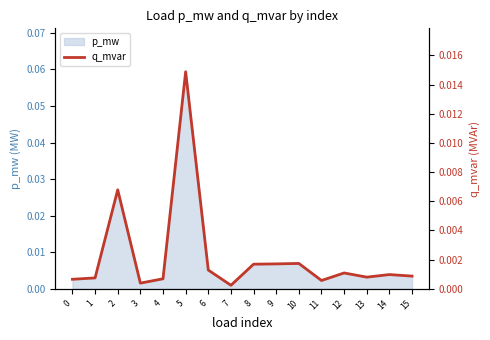

The value at 8 is 0.0. True or false?

False